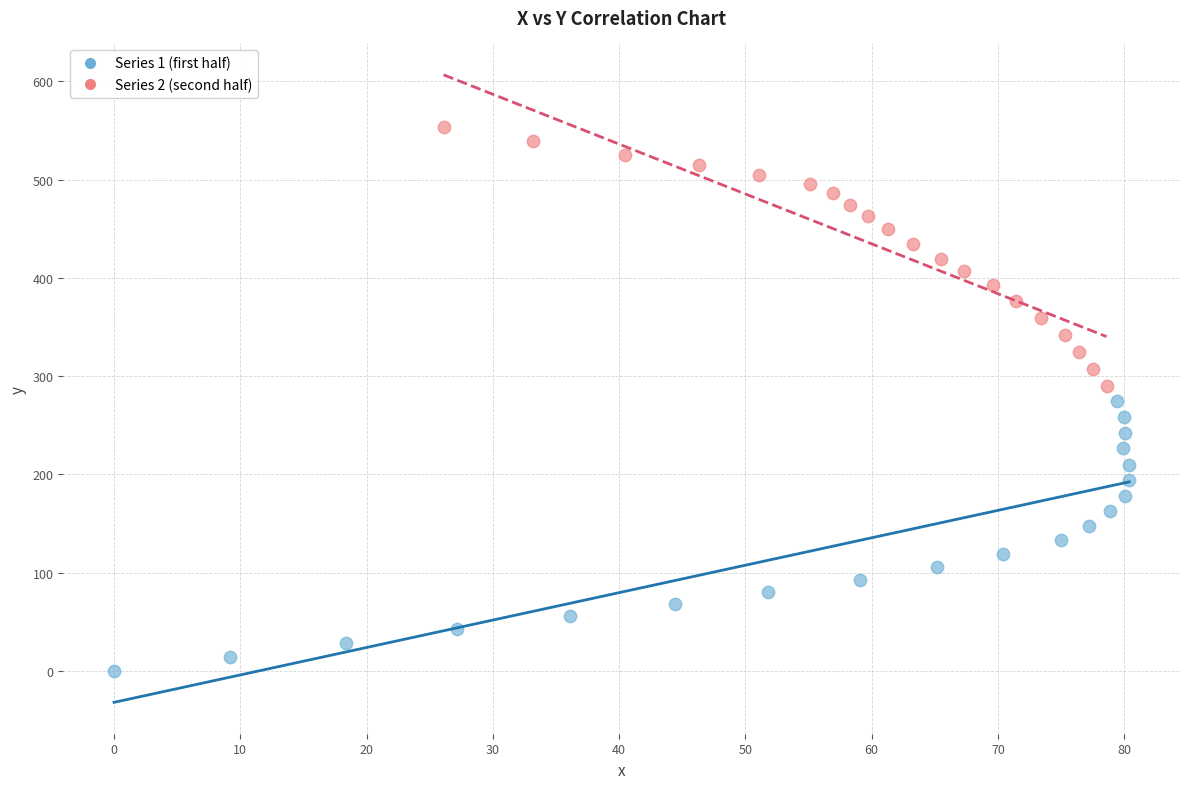

Which series has the widest spread of Y values?

Series 1 (first half)